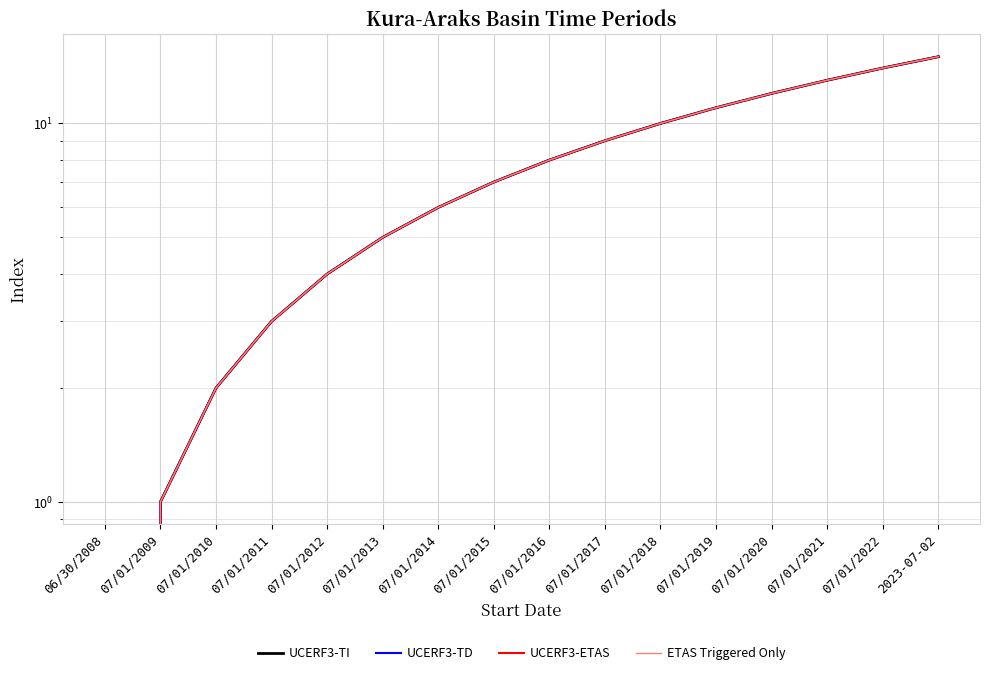

True or false: UCERF3-TD and UCERF3-TI cross at least once.

False